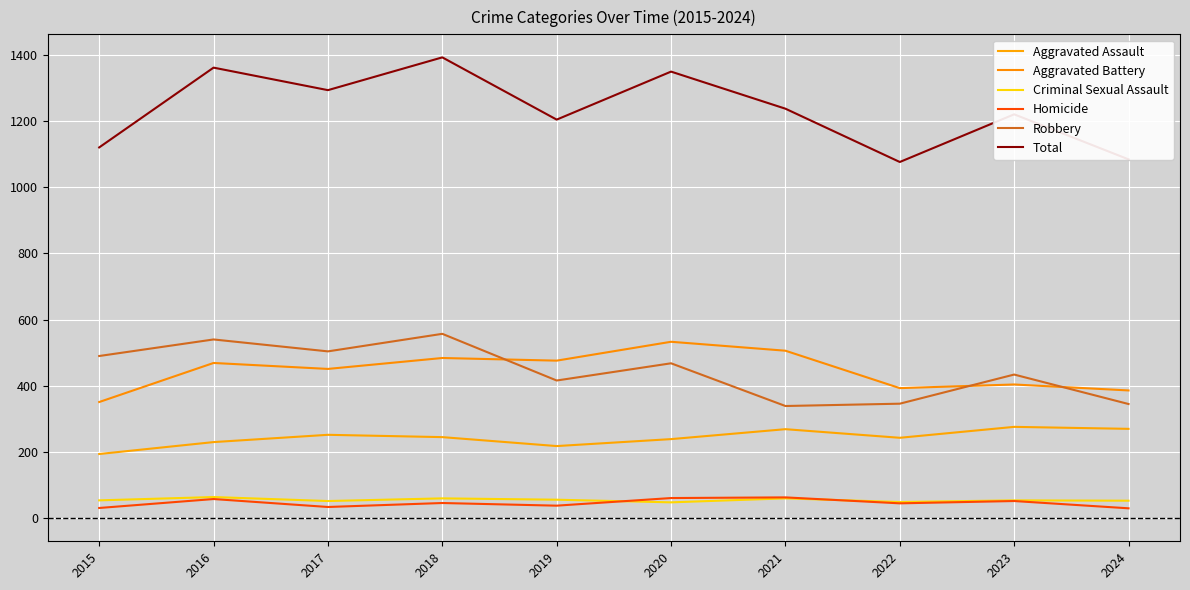

Which series changed the most between 2018 and 2021?

Robbery